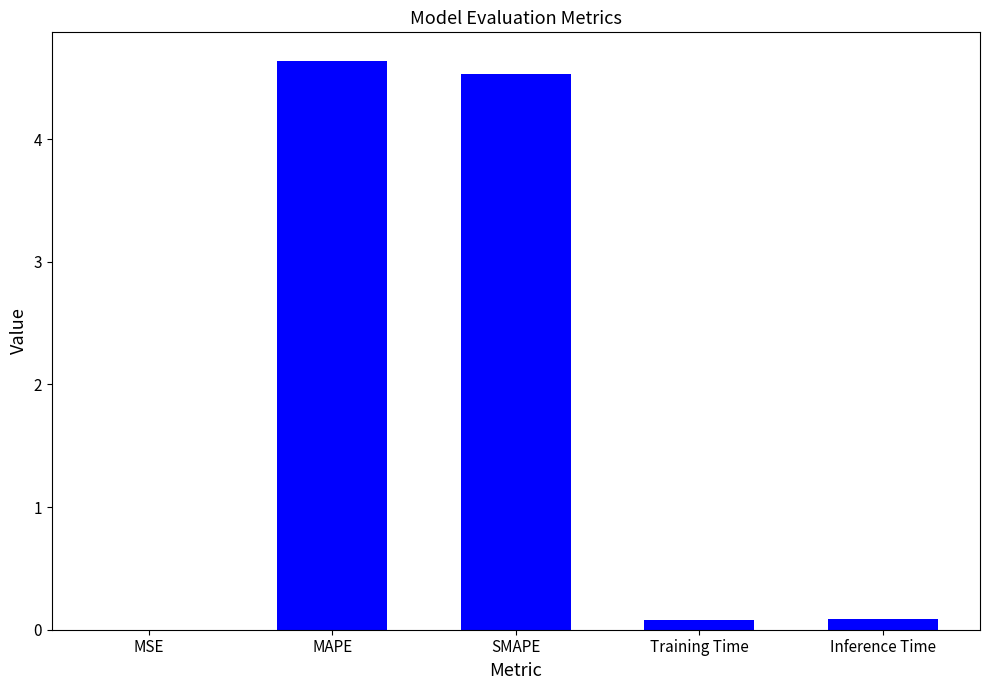

Which label corresponds to the largest value in the chart?

MAPE